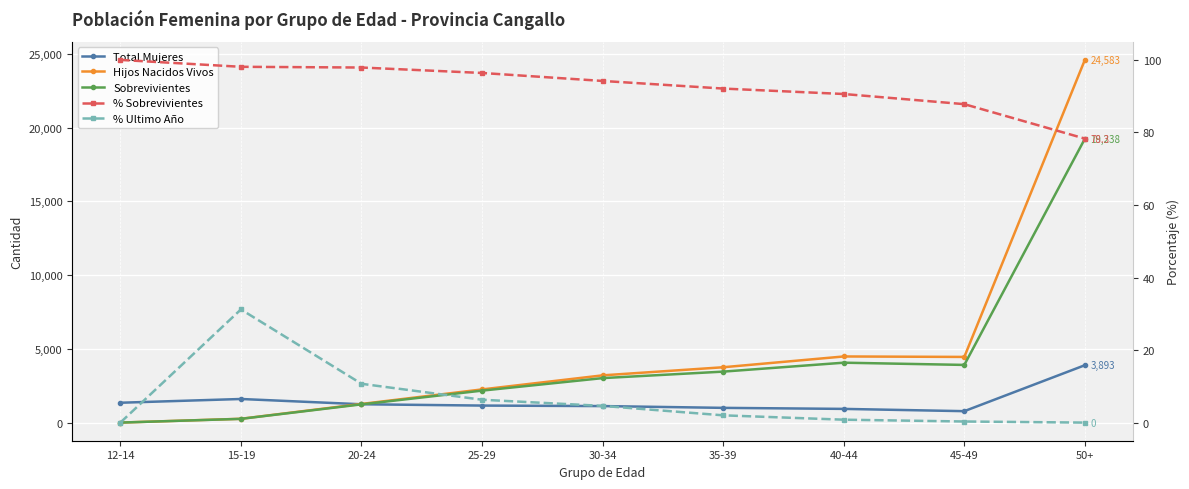

Which series ends up on top after the final intersection of Total Mujeres and Hijos Nacidos Vivos?

Hijos Nacidos Vivos